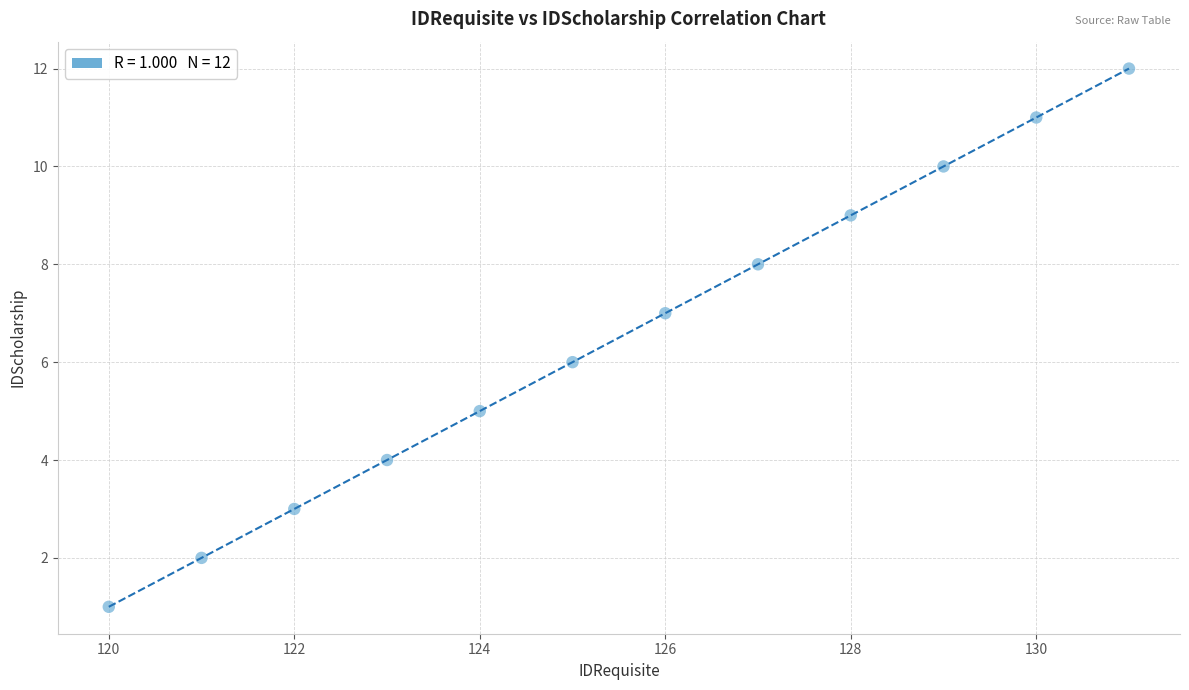

What is the range of Y values (max minus min)?

11